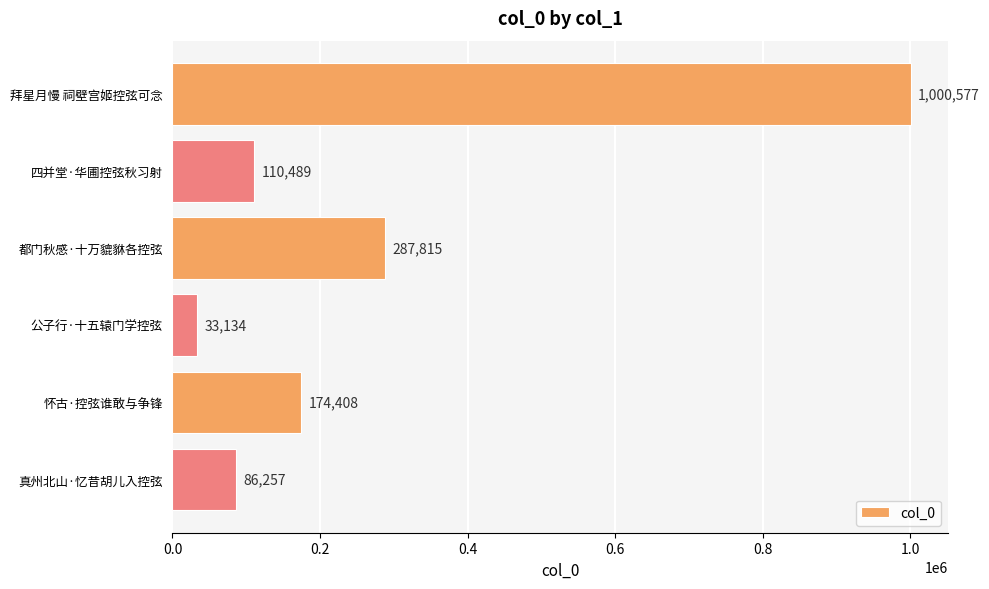

What is the value of the 6th bar from the top?

86257